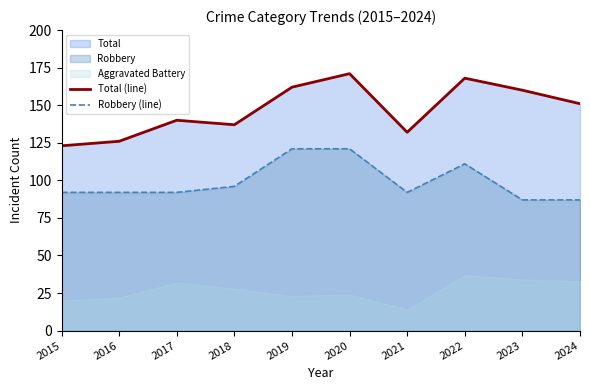

What is the sum of all Total (line) values?

1470